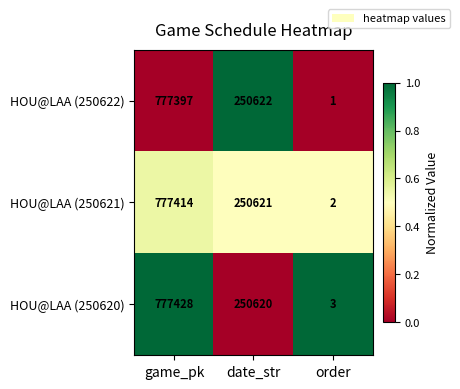

What is the total value across all series at order?

6